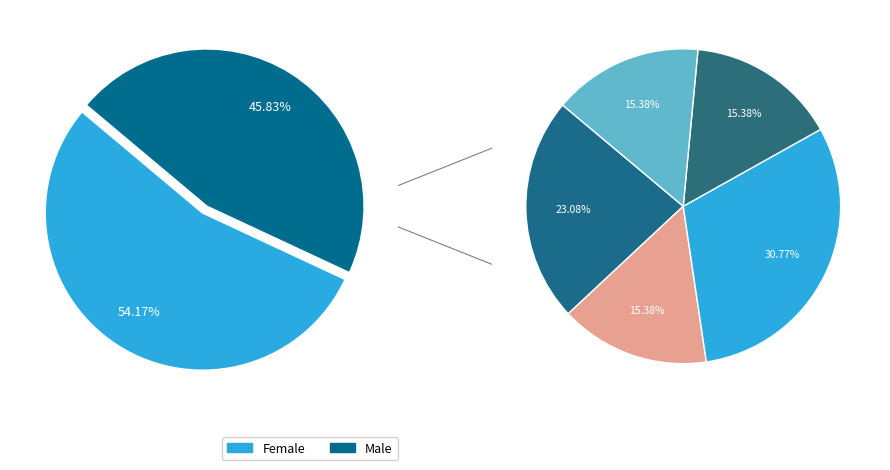

What percentage is the Male slice, to the nearest percent?

46%